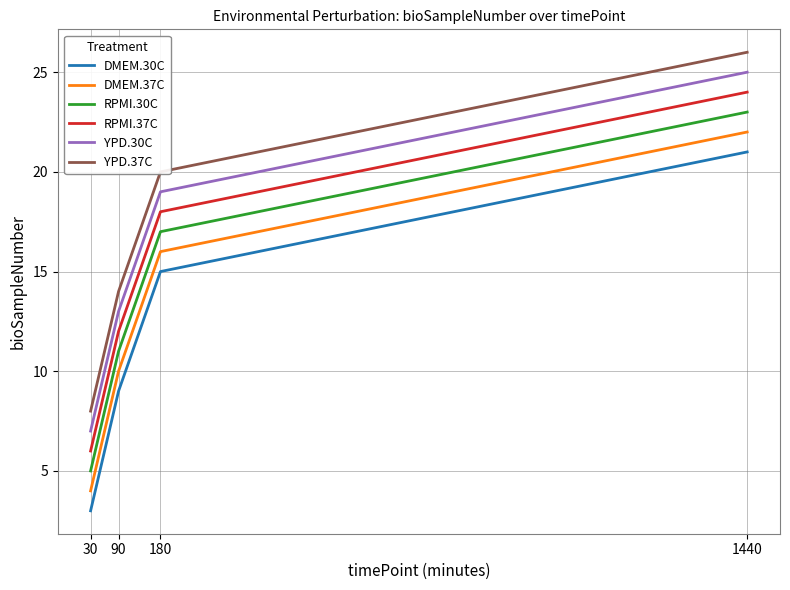

What is the minimum value for DMEM.30C?

3